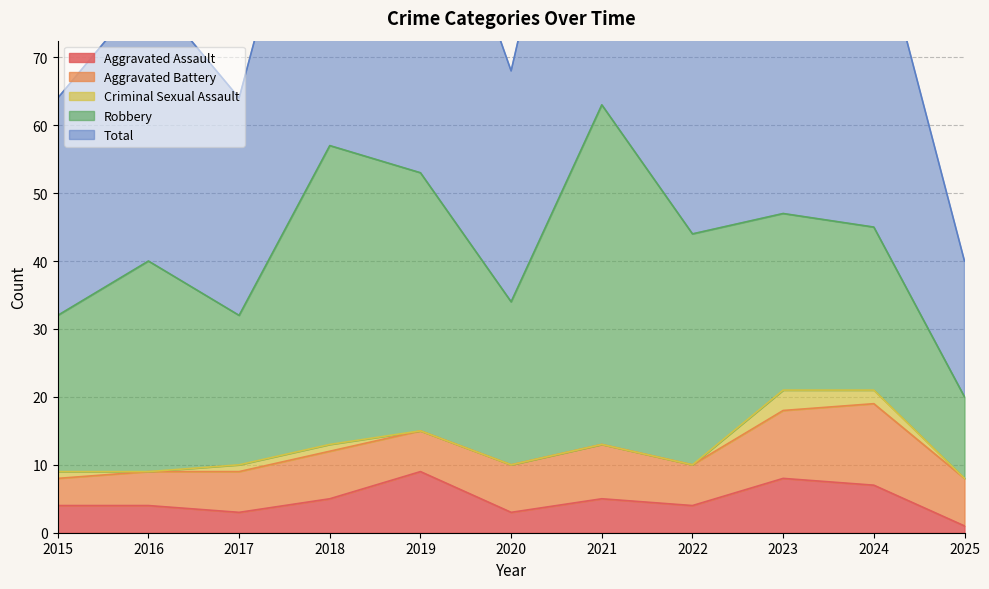

The value of Aggravated Assault at 2016 is 6. True or false?

False